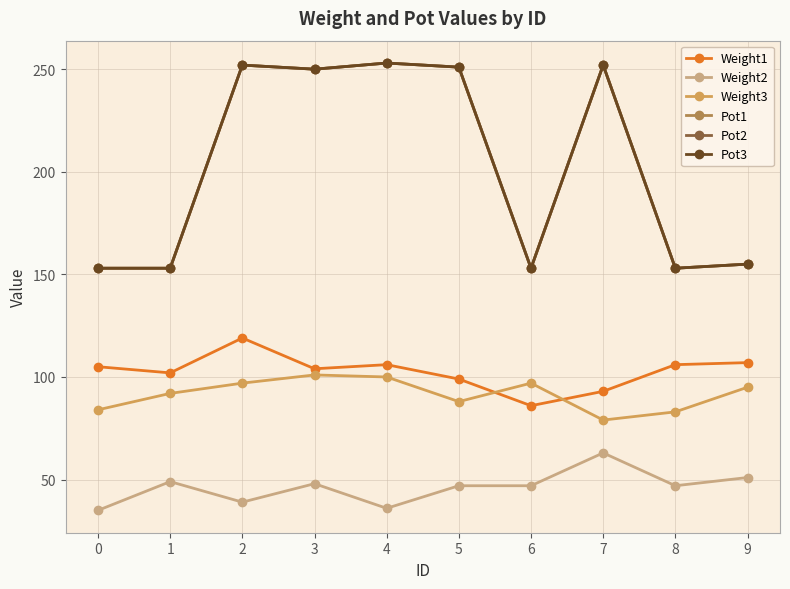

True or false: Weight2 and Pot2 intersect in this chart.

False